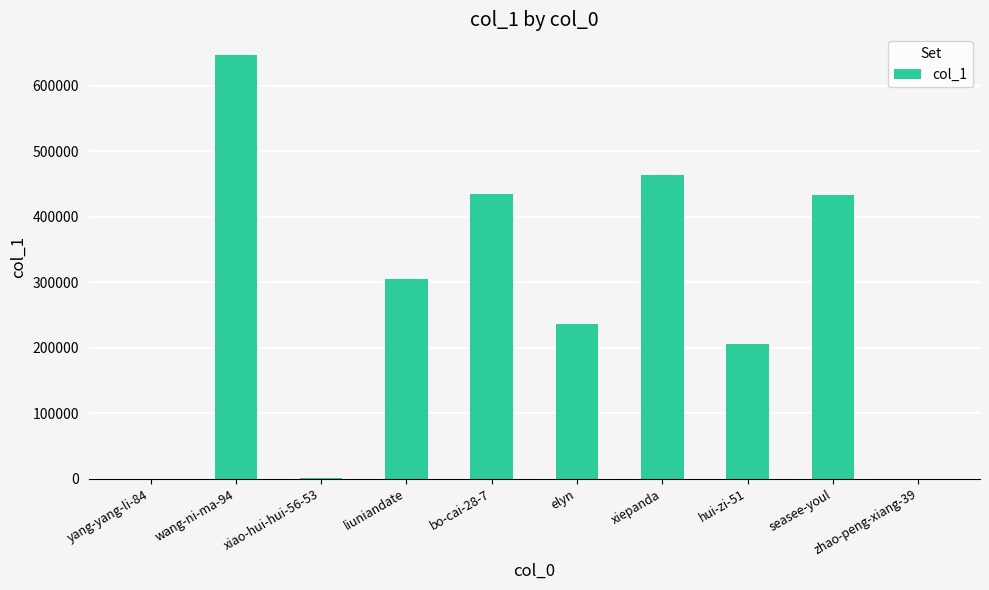

Approximately how many times larger is the value at xiepanda compared to seasee-youl?

1.1